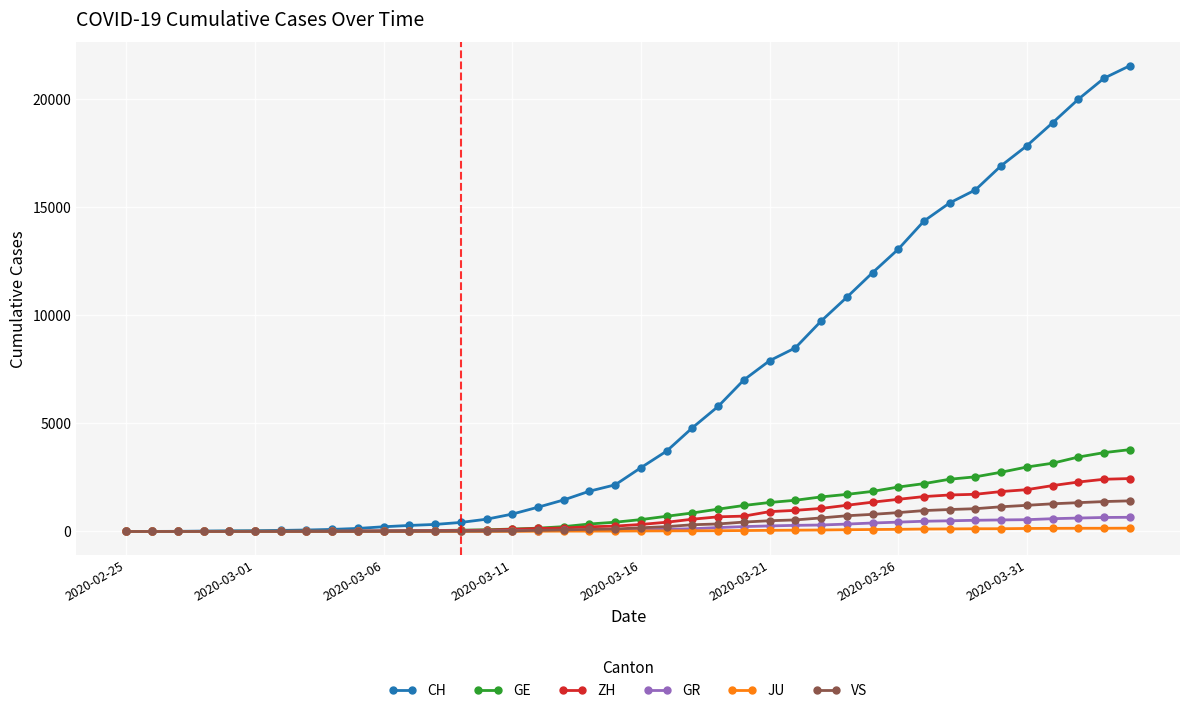

At how many categories does at least one series exceed 13484?

9